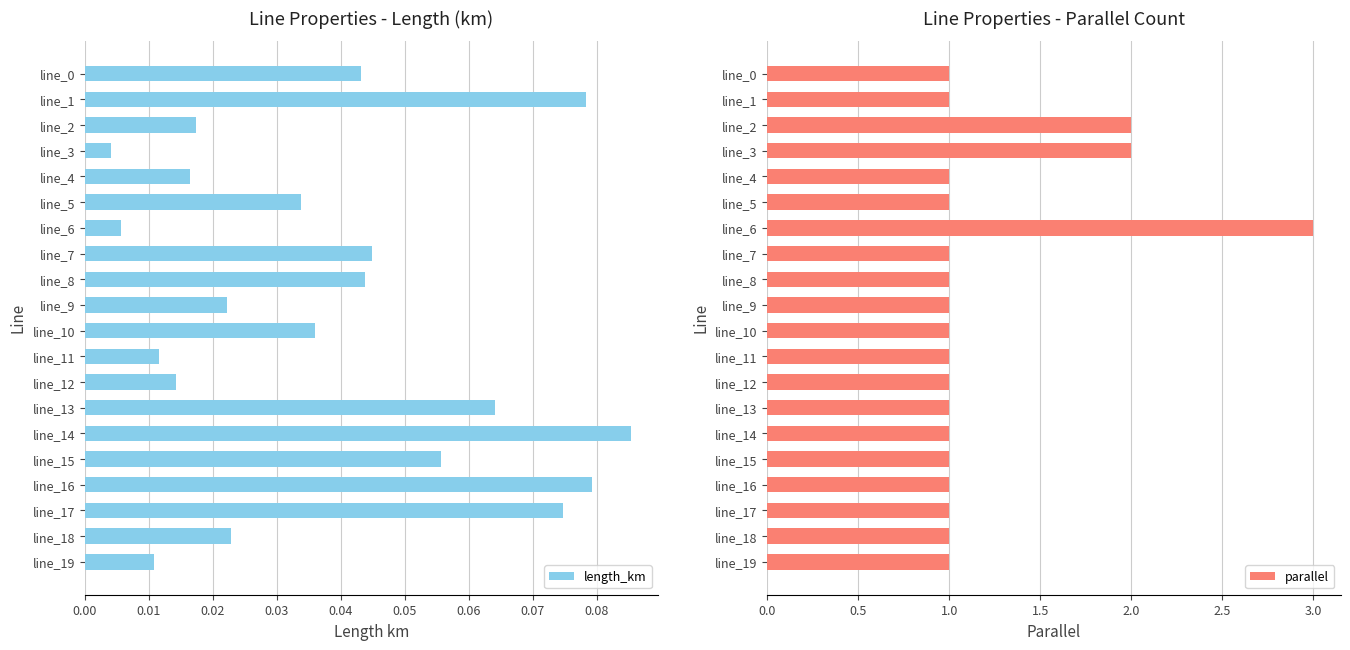

True or false: parallel has a value of 1 at line_18.

True